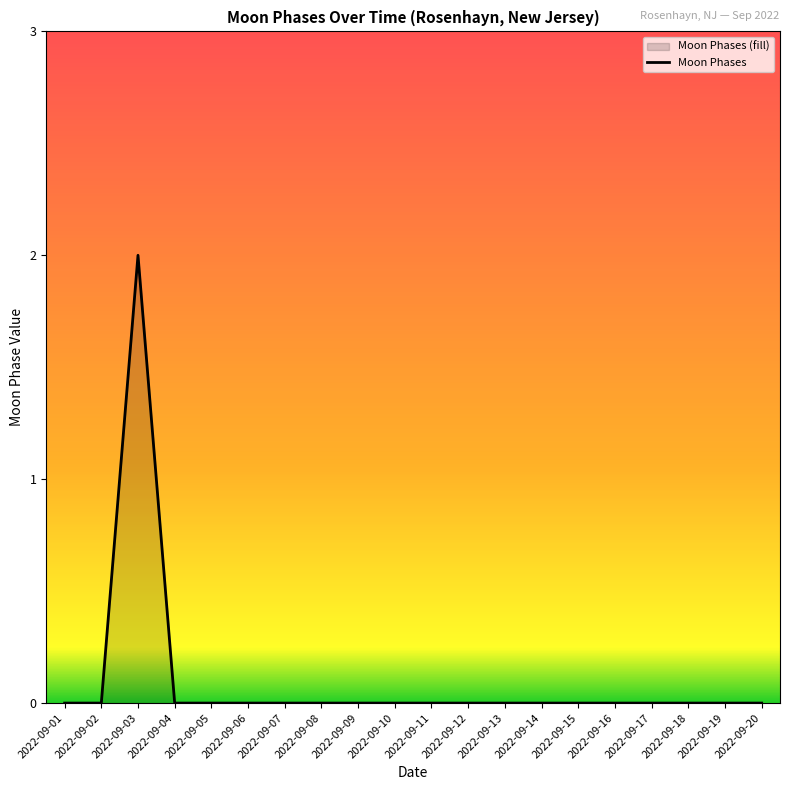

At which category does the data reach its first local peak?

2022-09-03